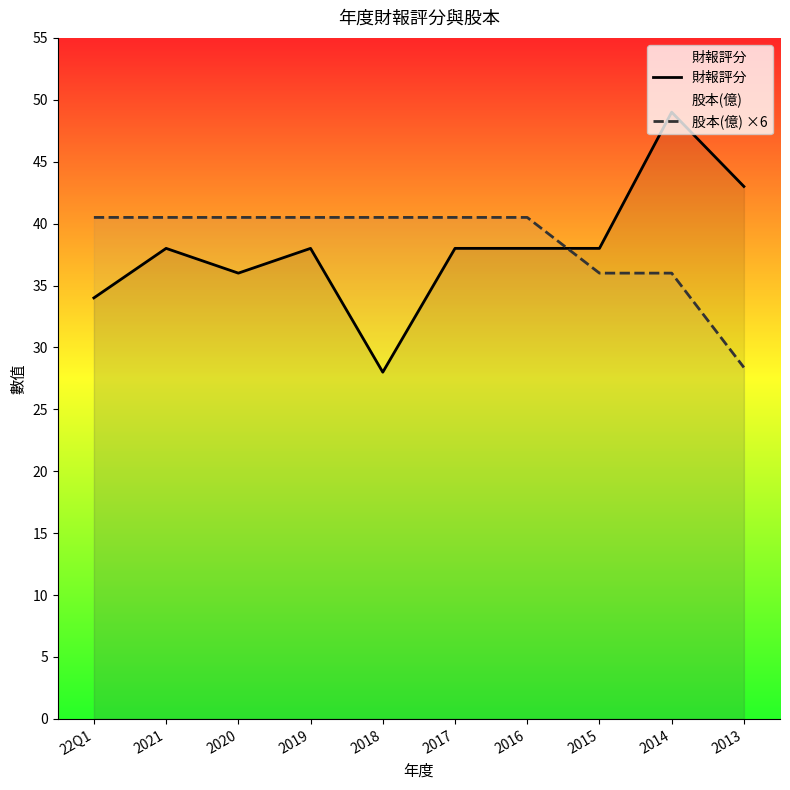

What position from the left is 2017?

6